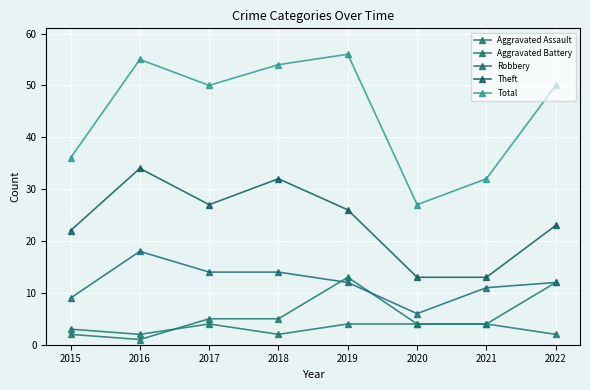

Reading left to right, extract all data points from this chart.

Aggravated Assault: 3	2	4	2	4	4	4	2
Aggravated Battery: 2	1	5	5	13	4	4	12
Robbery: 9	18	14	14	12	6	11	12
Theft: 22	34	27	32	26	13	13	23
Total: 36	55	50	54	56	27	32	50